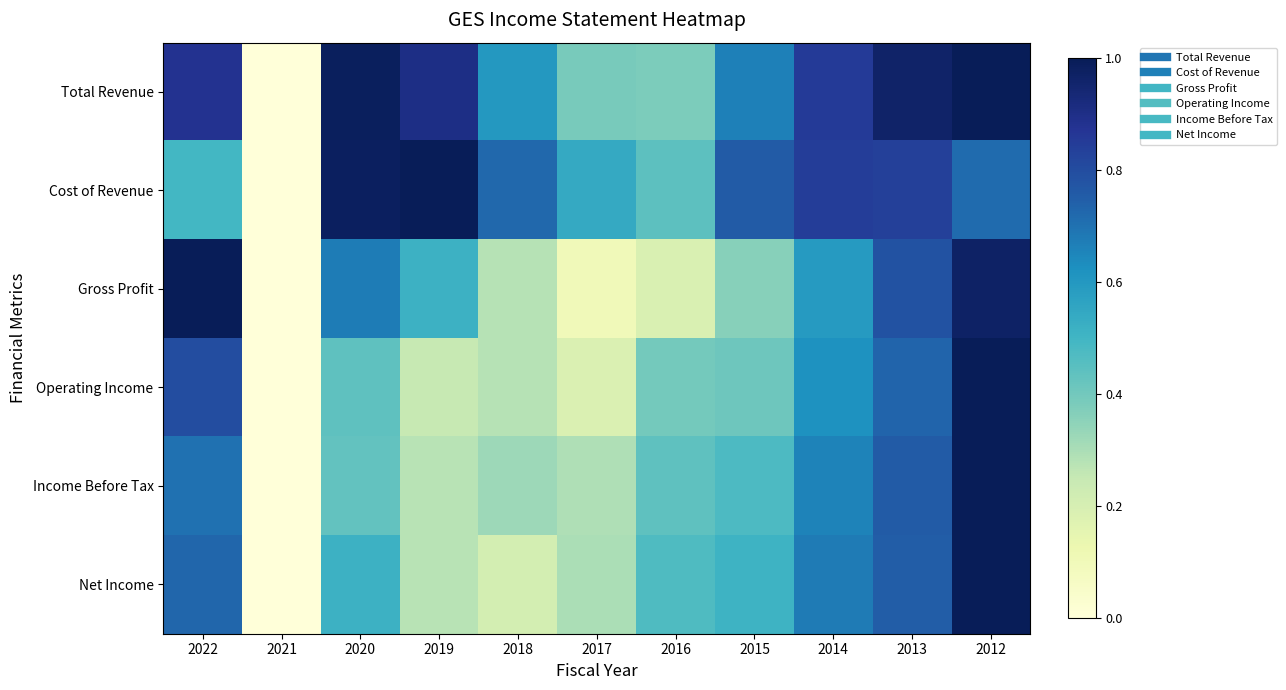

Which series has the largest range (max minus min)?

Total Revenue